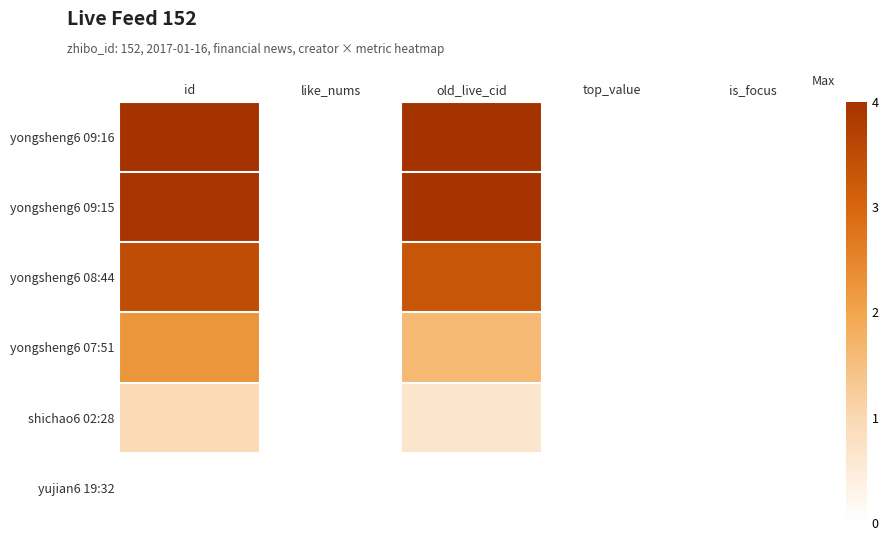

Which has a higher value, old_live_cid or top_value?

old_live_cid